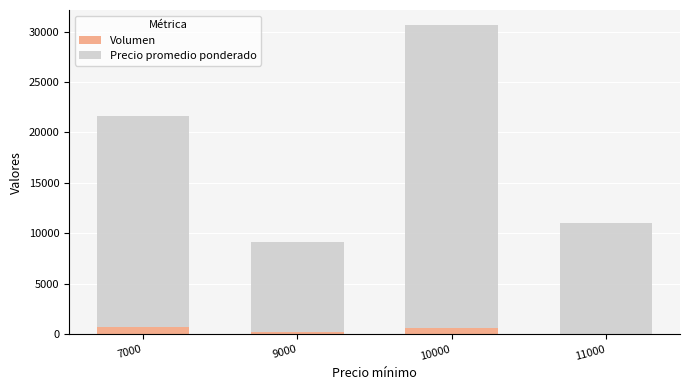

At which category is the sum across all series the highest?

10000